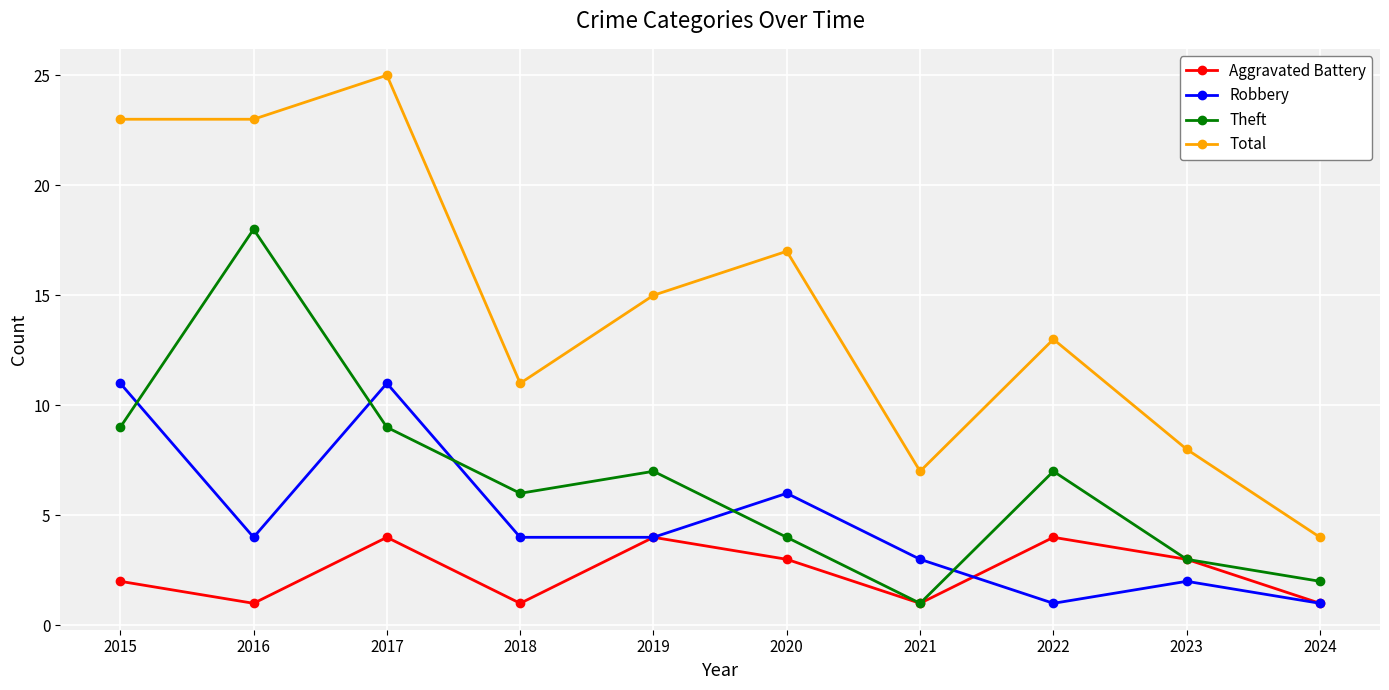

The Aggravated Battery series shows 4 at 2022. True or false?

True